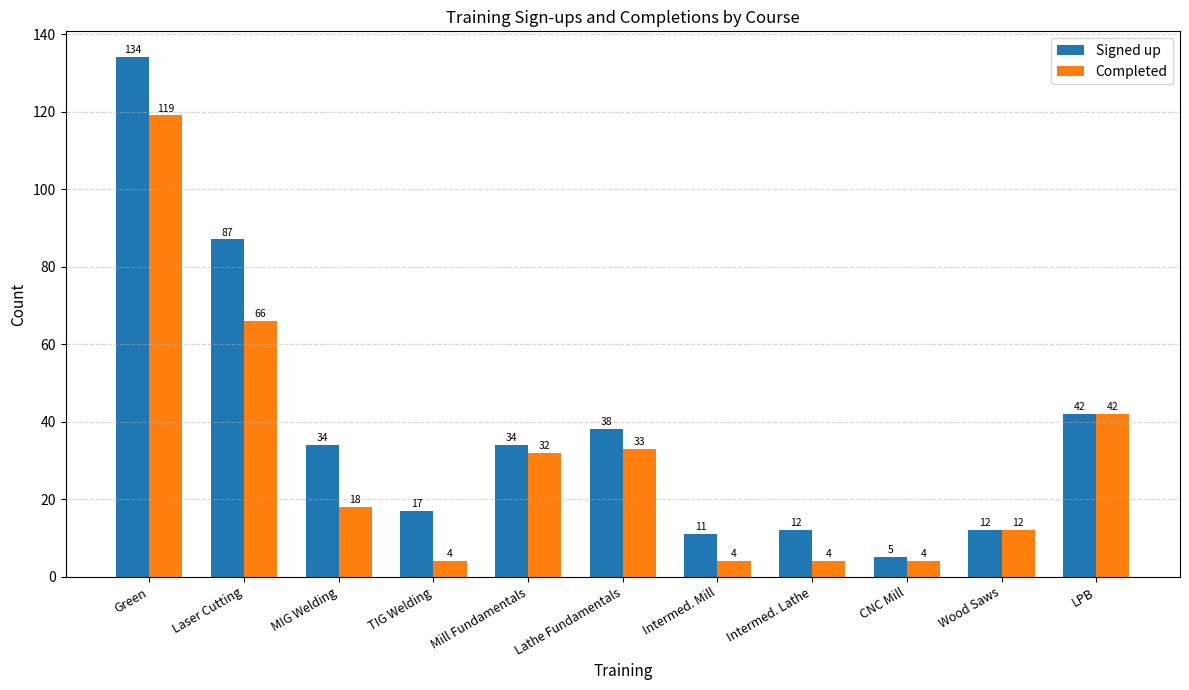

Count the number of data series in this chart.

2